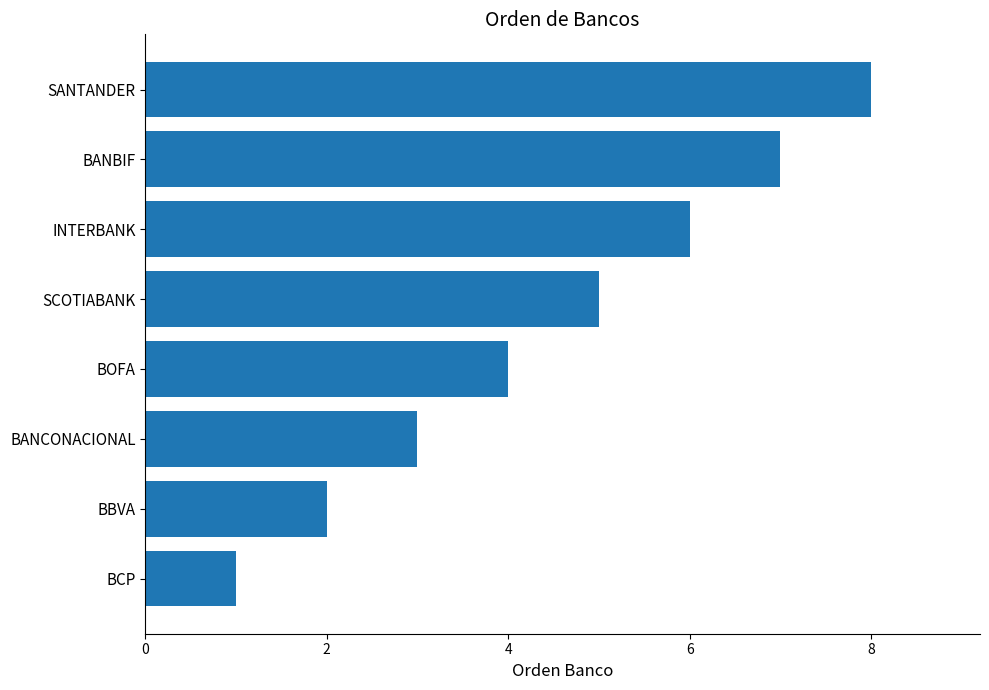

Is it true that the value at BANBIF is 11?

False